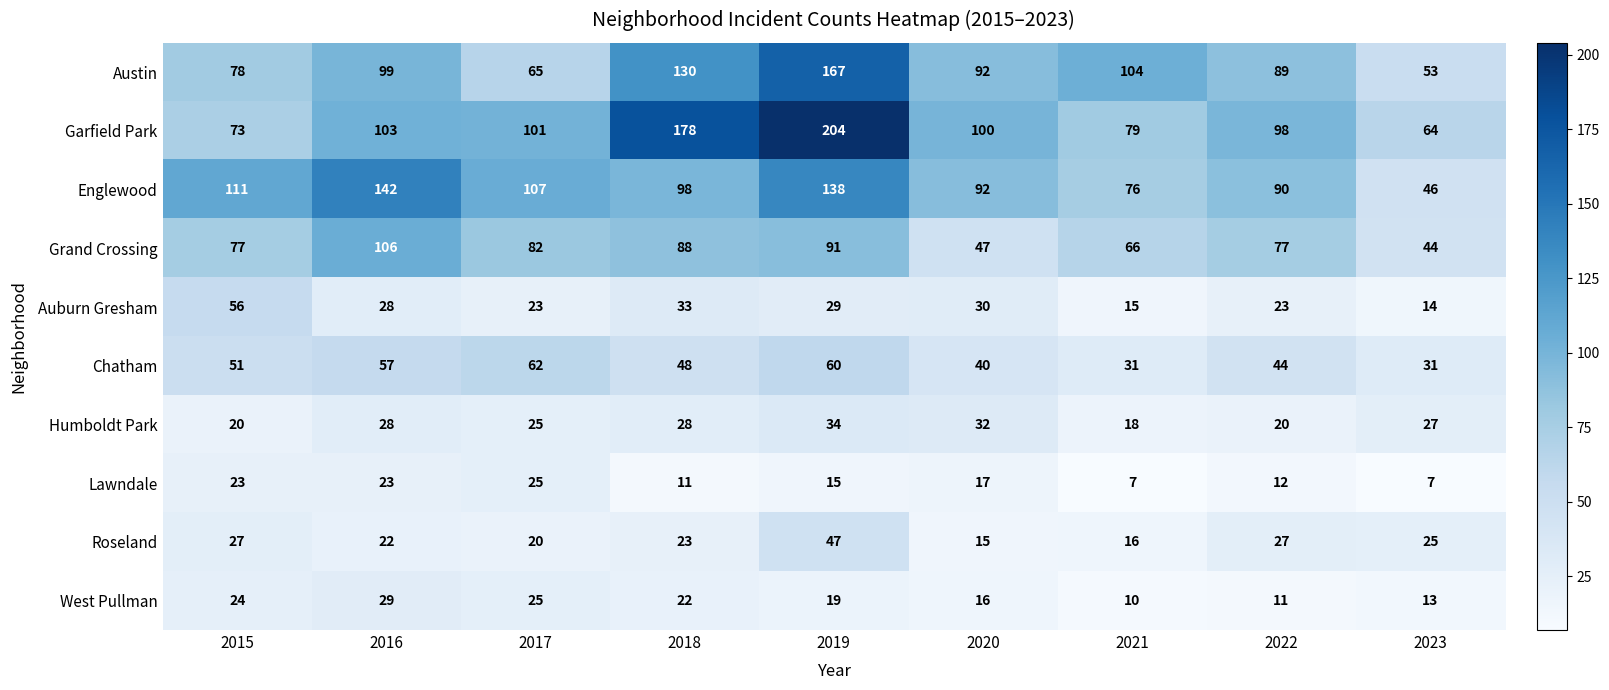

How many series are shown in this chart?

10